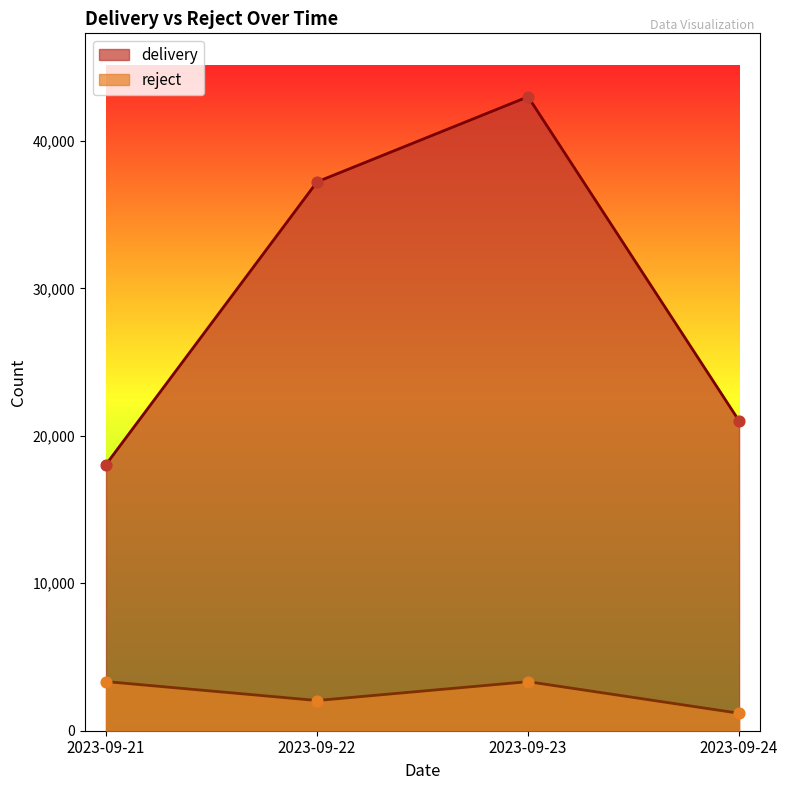

At how many categories does at least one series exceed 34297?

2